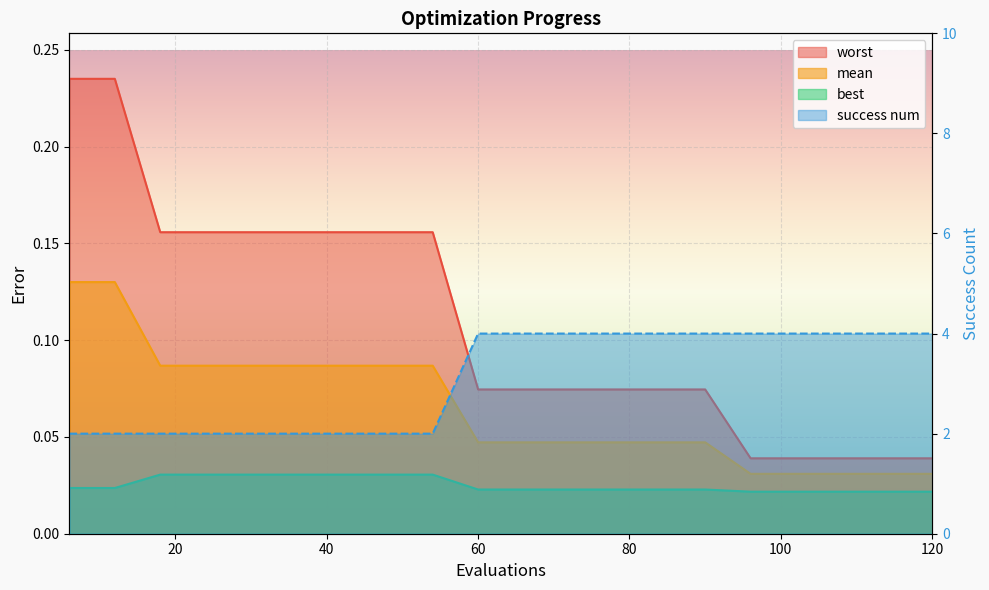

At which label does success num reach its minimum?

6